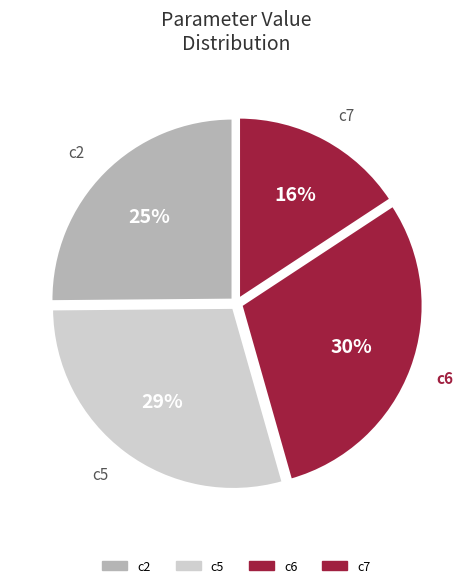

Which category has the biggest portion of the pie?

c6